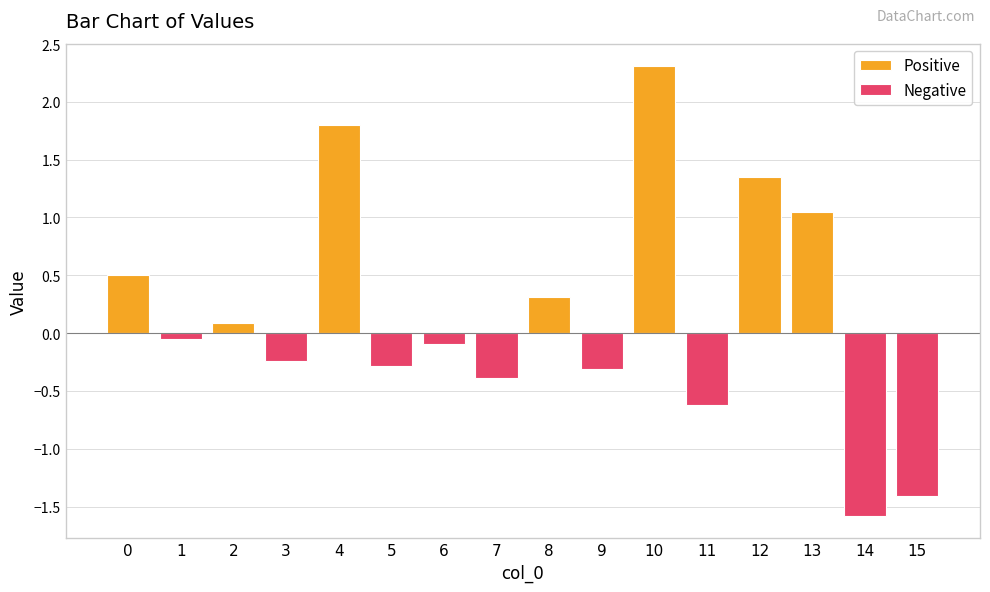

What is the change in value from 12 to 14?

-2.9